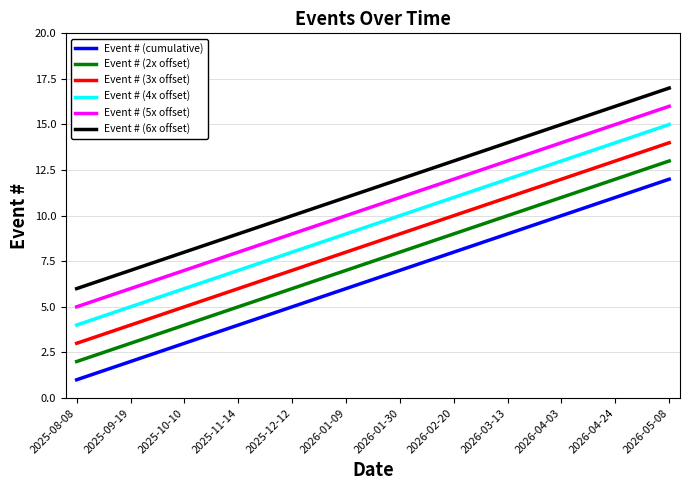

True or false: Event # (3x offset) and Event # (6x offset) intersect in this chart.

False